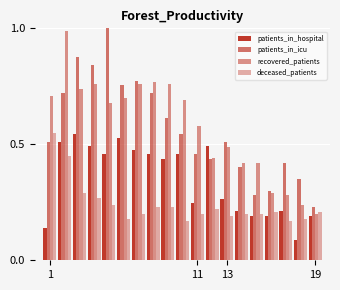

Does the chart contain stacked bars?

No